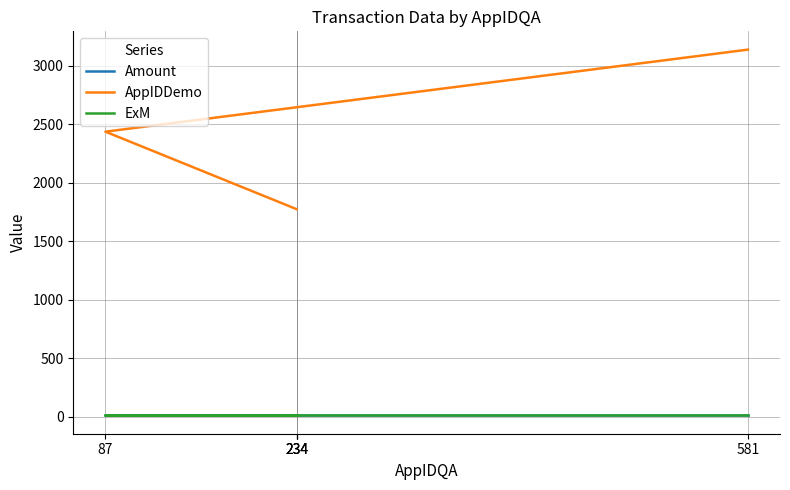

What is the sum of all ExM values?

60.0